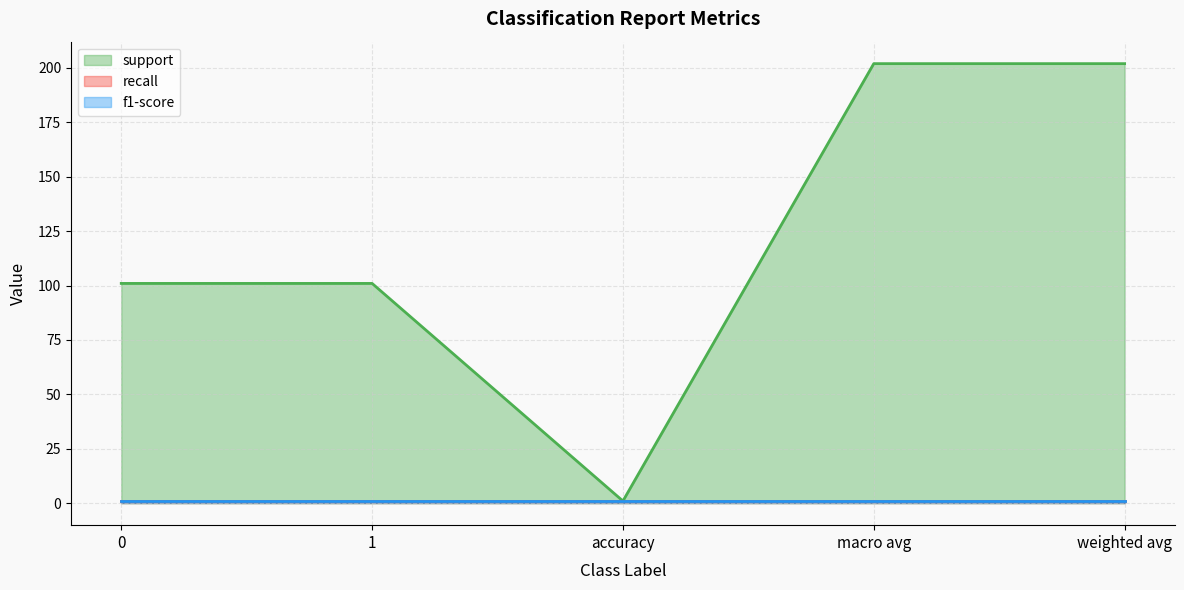

How many interior local valleys does the support series have?

1